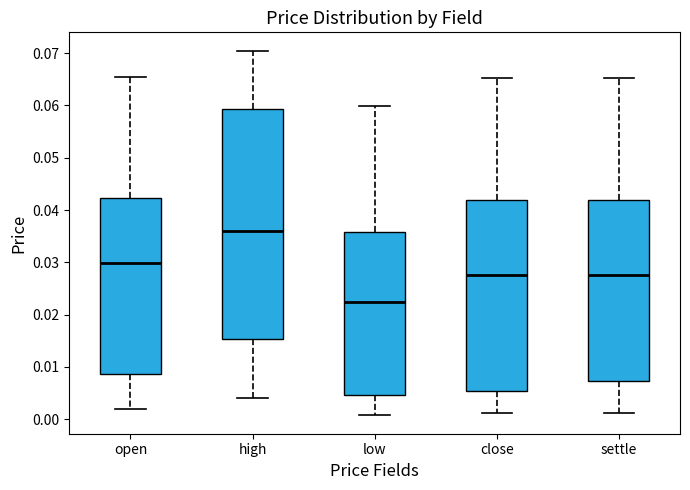

Reading left to right, read every box against the y-axis: the position of its median line, the range the box covers, and the ends of its whiskers. The values are not printed on the chart, so give them approximately, as read against the axis.

open: median 0.030, box 0.009 to 0.042, whiskers 0.002 to 0.065
high: median 0.036, box 0.015 to 0.059, whiskers 0.004 to 0.071
low: median 0.023, box 0.005 to 0.036, whiskers 0.001 to 0.060
close: median 0.028, box 0.005 to 0.042, whiskers 0.001 to 0.065
settle: median 0.028, box 0.007 to 0.042, whiskers 0.001 to 0.065